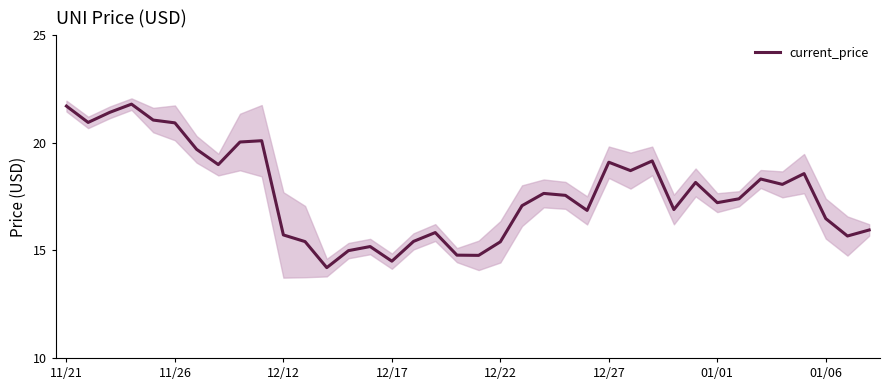

The chart shows a value of 8.1 at 22. True or false?

False